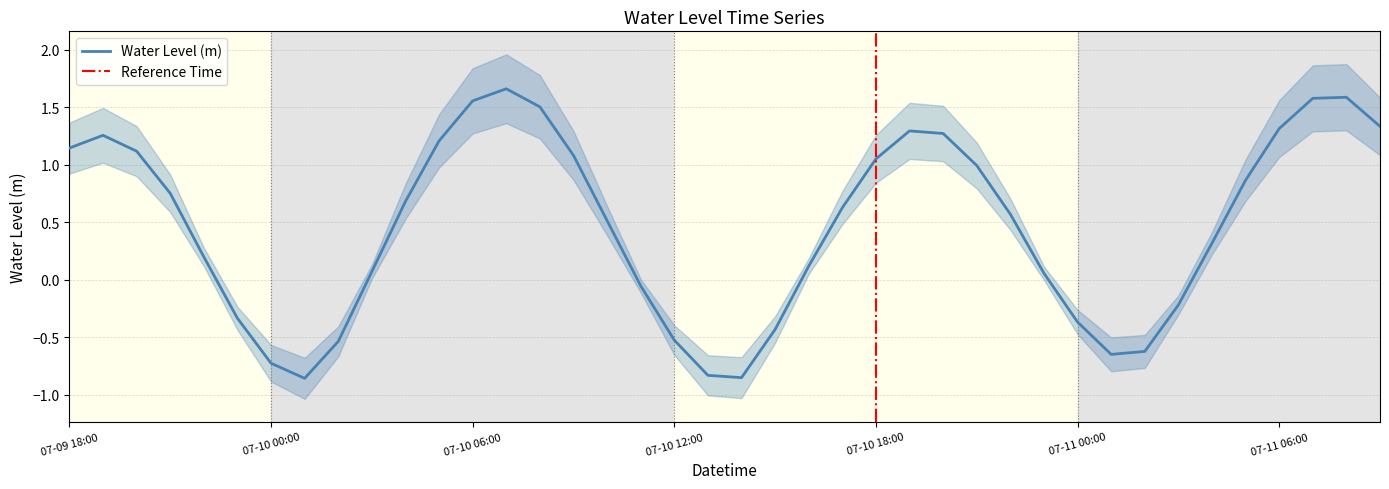

What is the minimum value shown in the chart?

-0.9